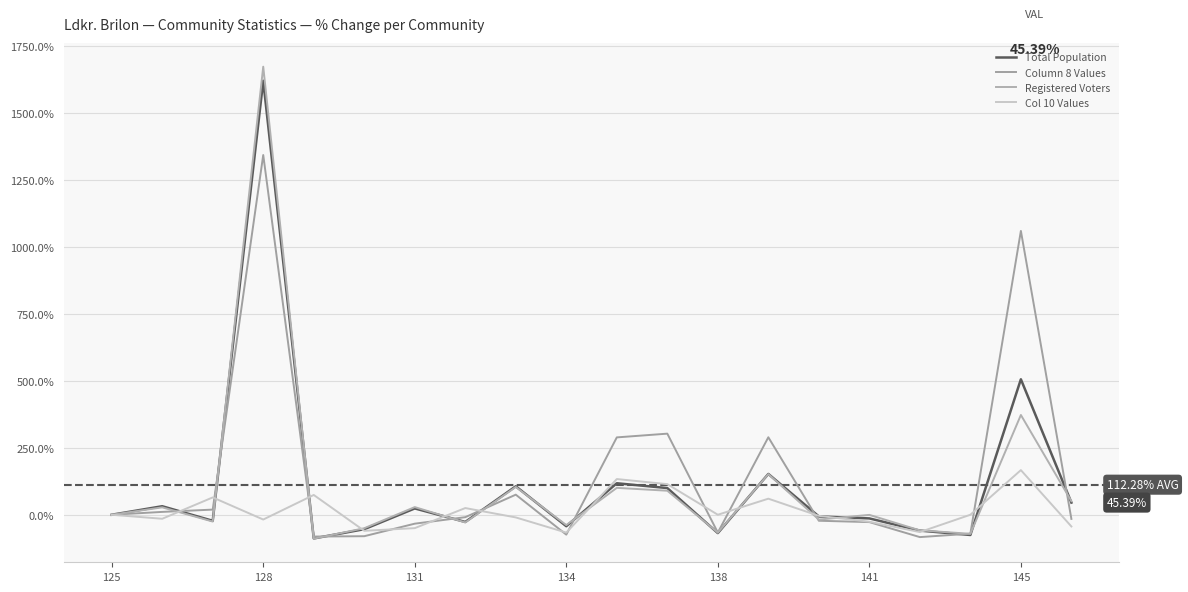

Which series has the largest total across all categories?

Column 8 Values